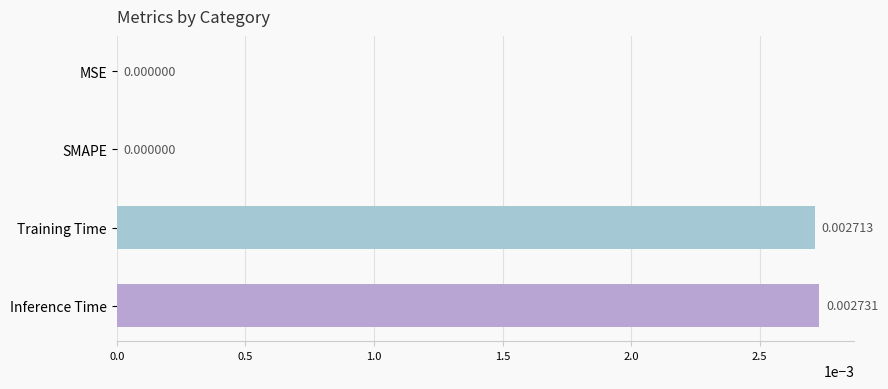

Which category has the highest value across all series?

Inference Time